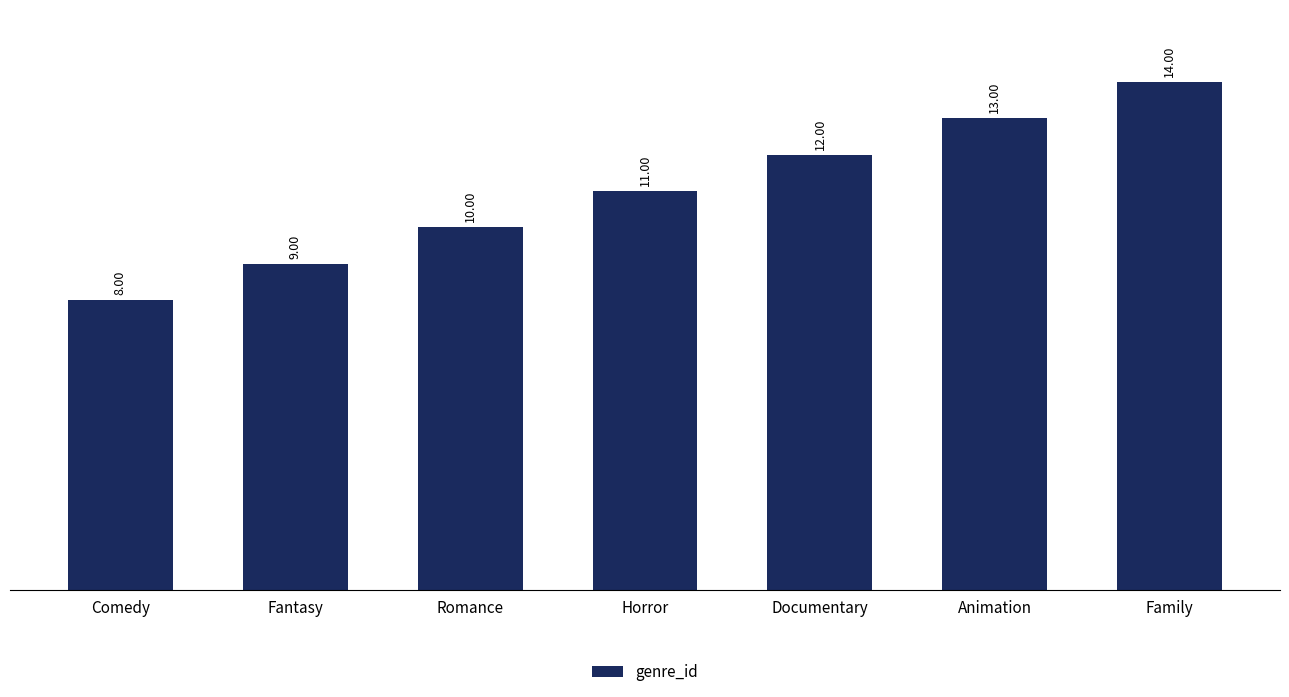

How many categories are shown in the chart?

7